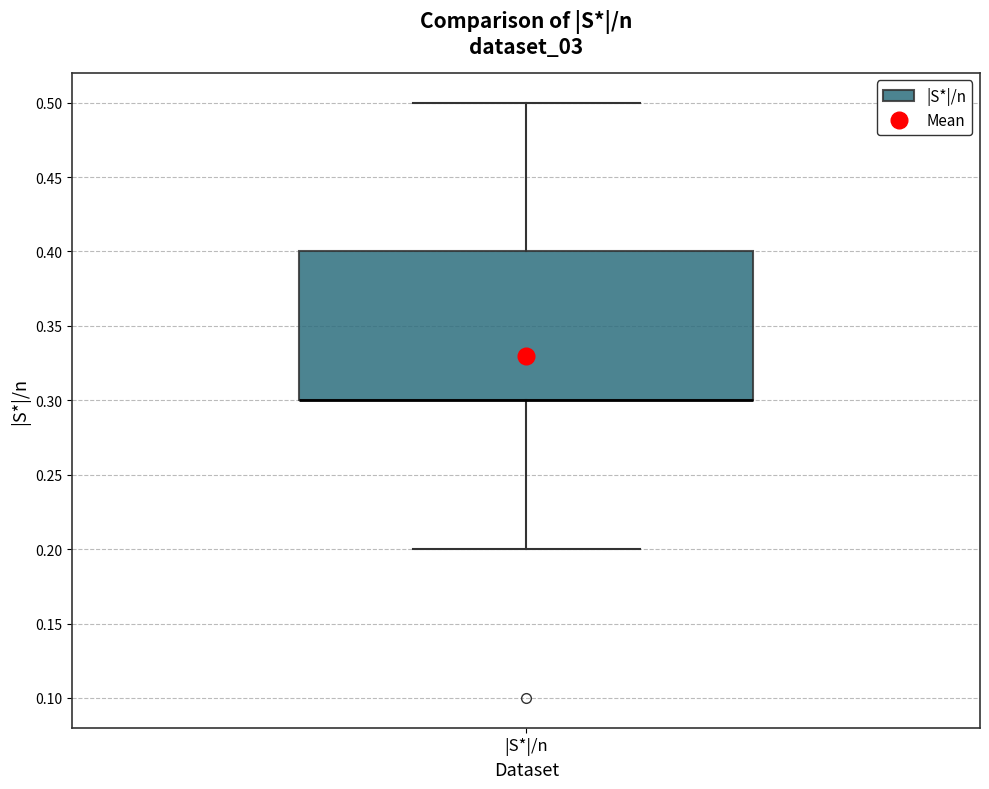

Read this box plot against the y-axis: the position of the median line, the range covered by the box, and the ends of both whiskers. The values are not printed on the chart, so give them approximately, as read against the axis.

median 0.3 (drawn on the box's lower edge), box 0.3 to 0.4, whiskers 0.2 to 0.5